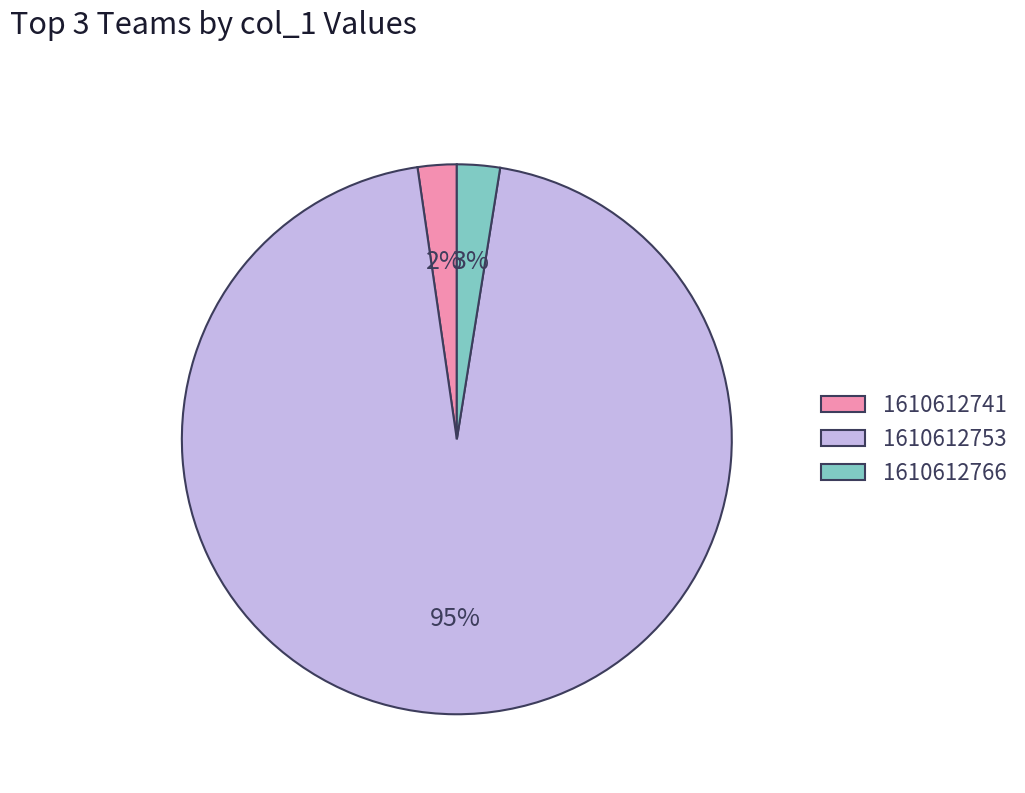

Count the number of slices in the pie.

3